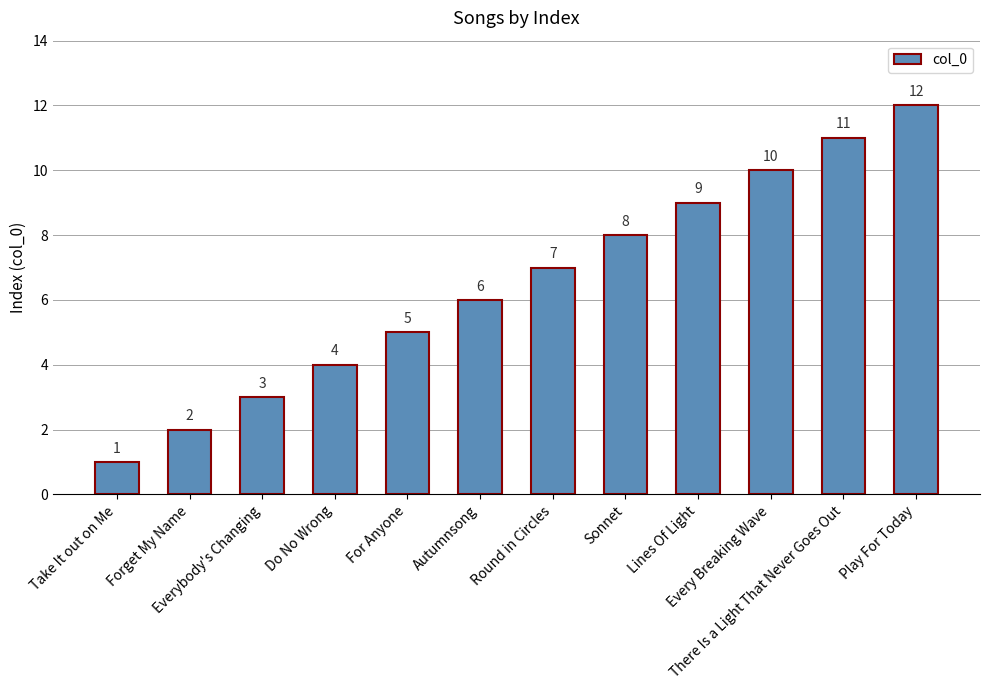

How many values are below 7?

6